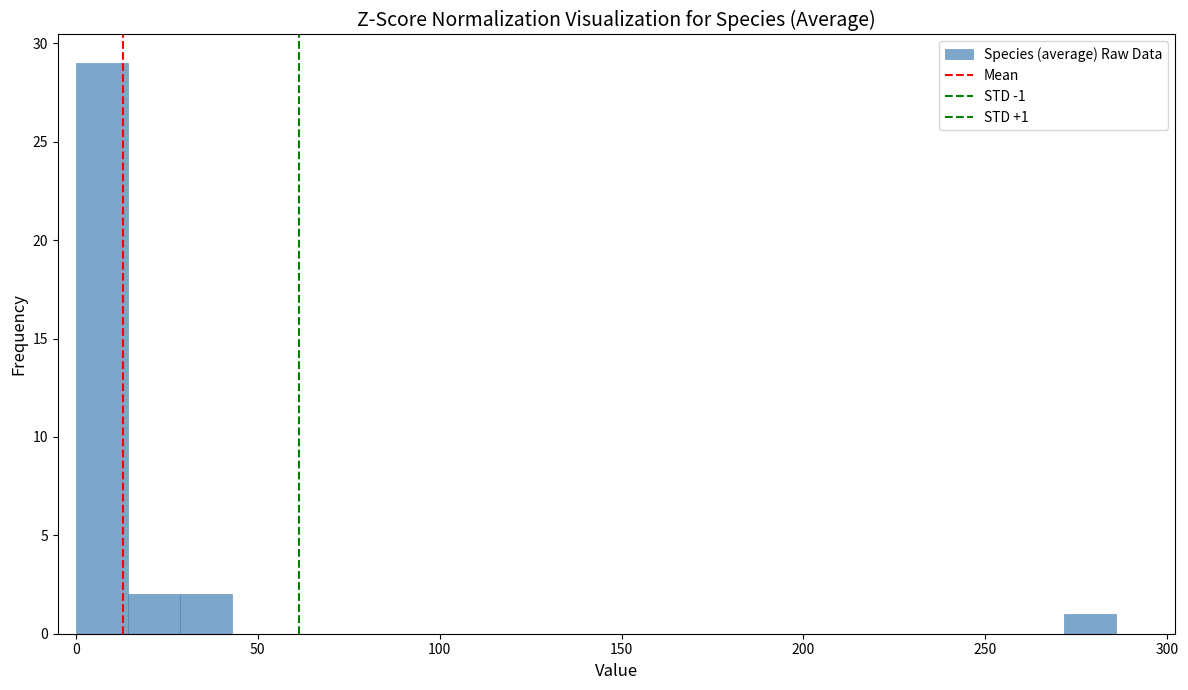

Around what value on the x-axis is the tallest bar? Give the approximate position of its centre, as read against the axis.

5